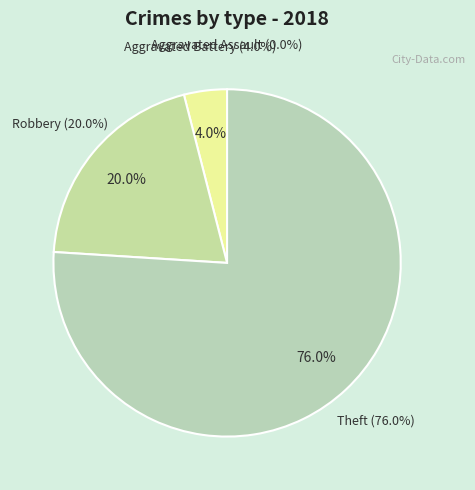

To the nearest percent, what percentage of the pie is Theft?

76%